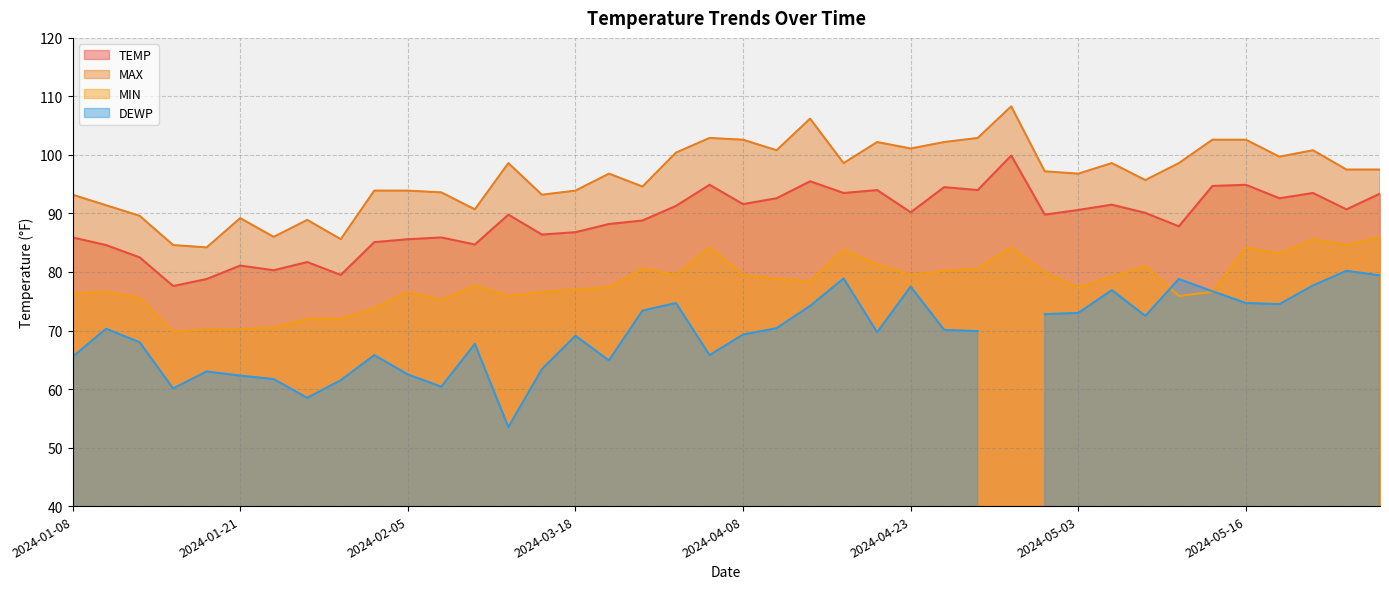

True or false: TEMP and MAX cross at least once.

False